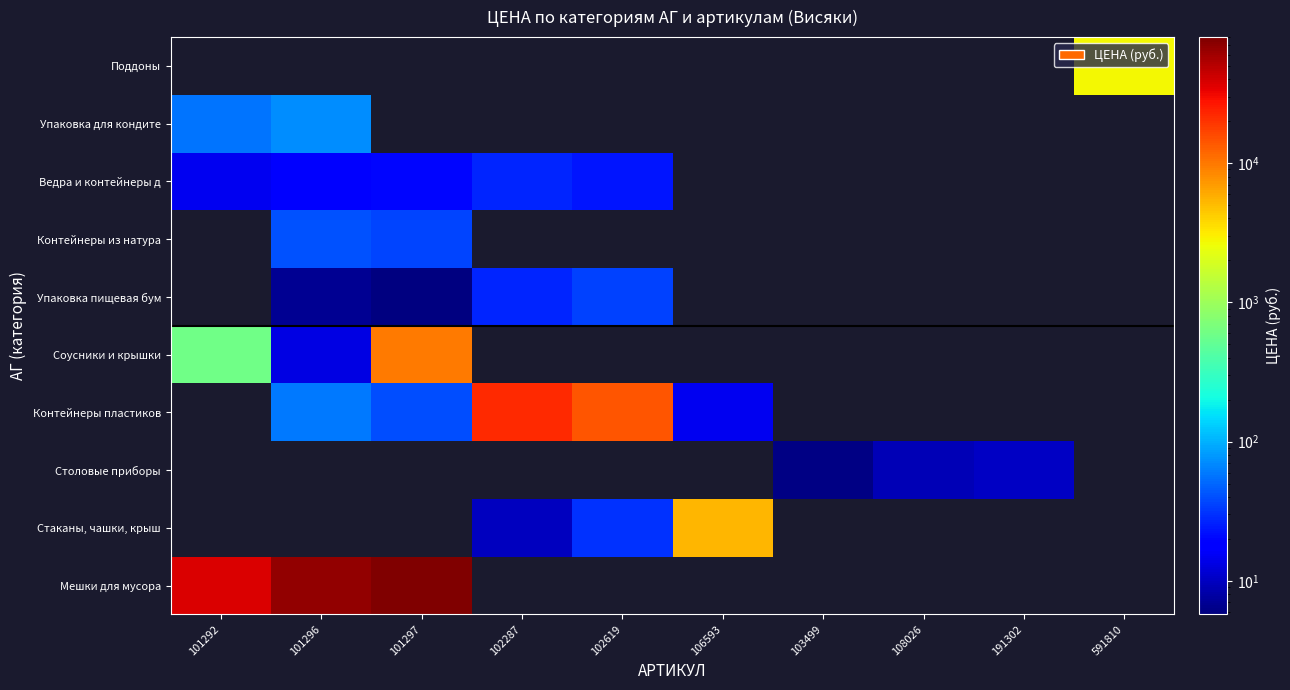

How many categories are shown in the chart?

10